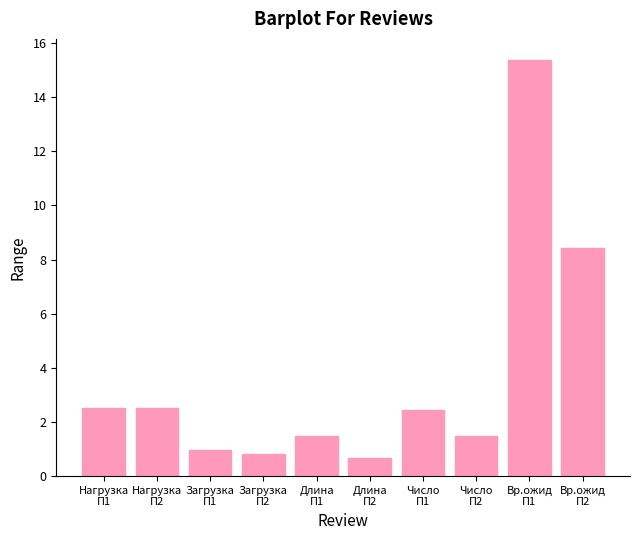

What is the average value?

3.7